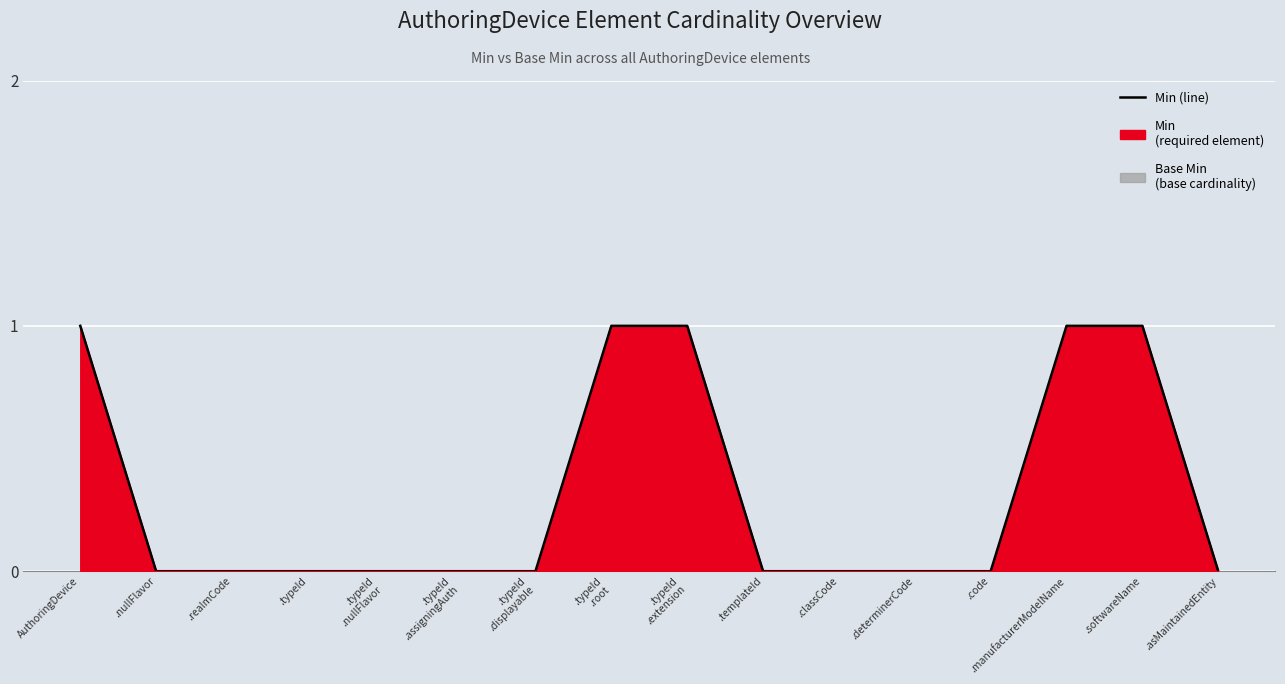

Rank the categories by value from highest to lowest.

AuthoringDevice, .typeId
.root, .typeId
.extension, .manufacturerModelName, .softwareName, .nullFlavor, .realmCode, .typeId, .typeId
.nullFlavor, .typeId
.assigningAuth, .typeId
.displayable, .templateId, .classCode, .determinerCode, .code, .asMaintainedEntity